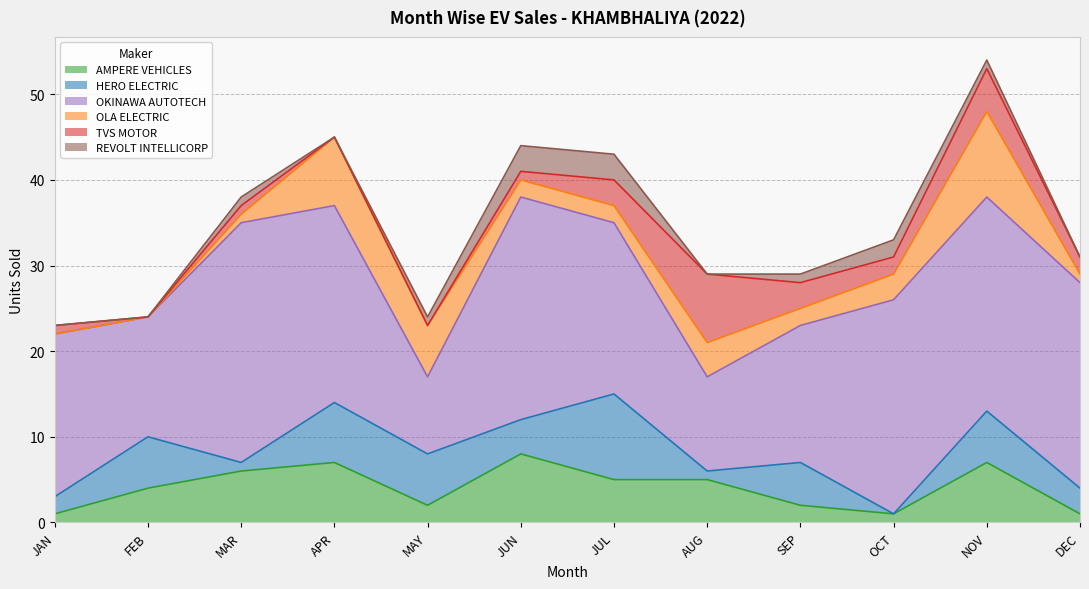

What is the value of the HERO ELECTRIC point at the 3rd from the left?

1